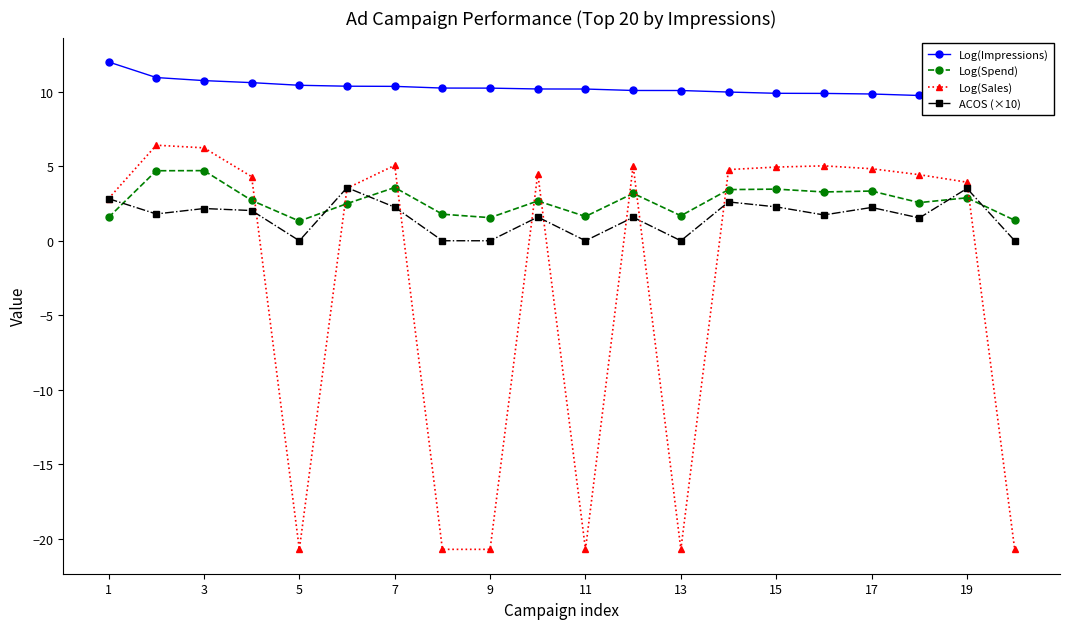

What is the difference between the second highest and second lowest values in the ACOS (×10) series?

3.5